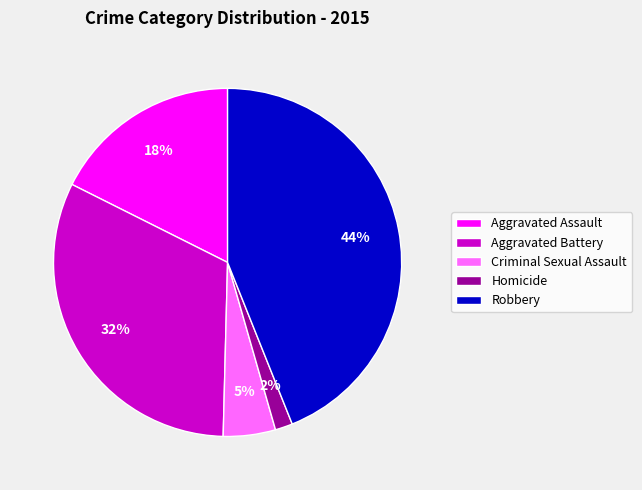

How many segments does this pie chart have?

5